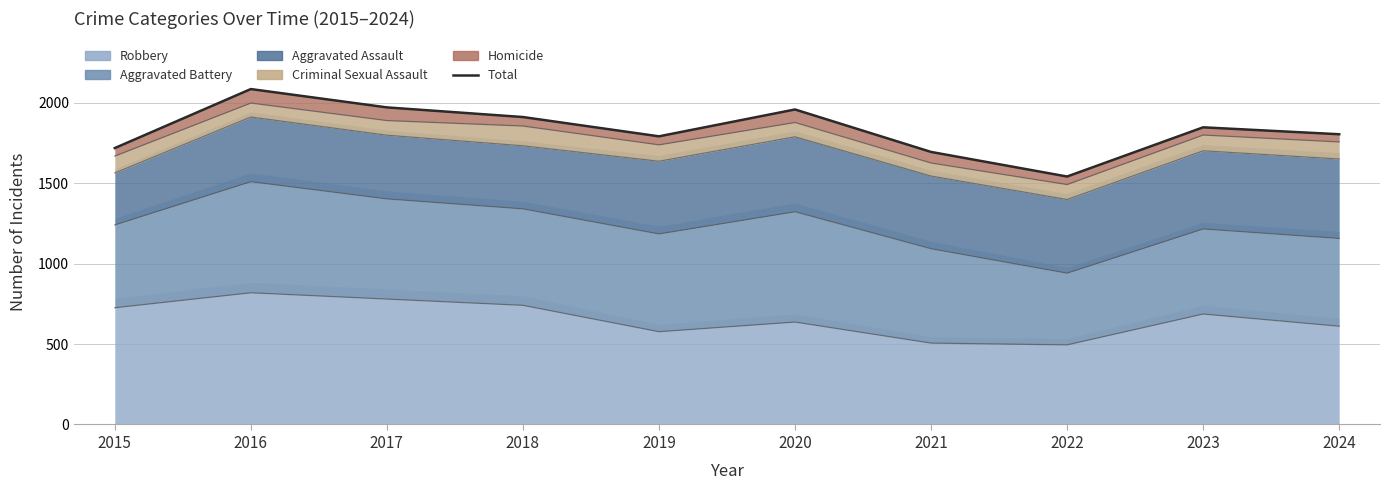

What is the value of the 5th point from the left?

1792